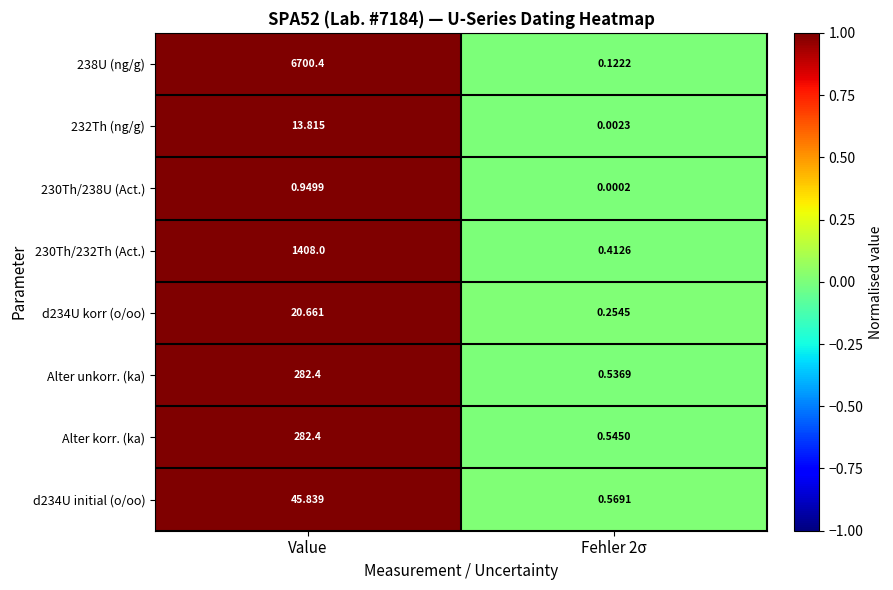

Where does the d234U korr (o/oo) series first go above 20?

Value